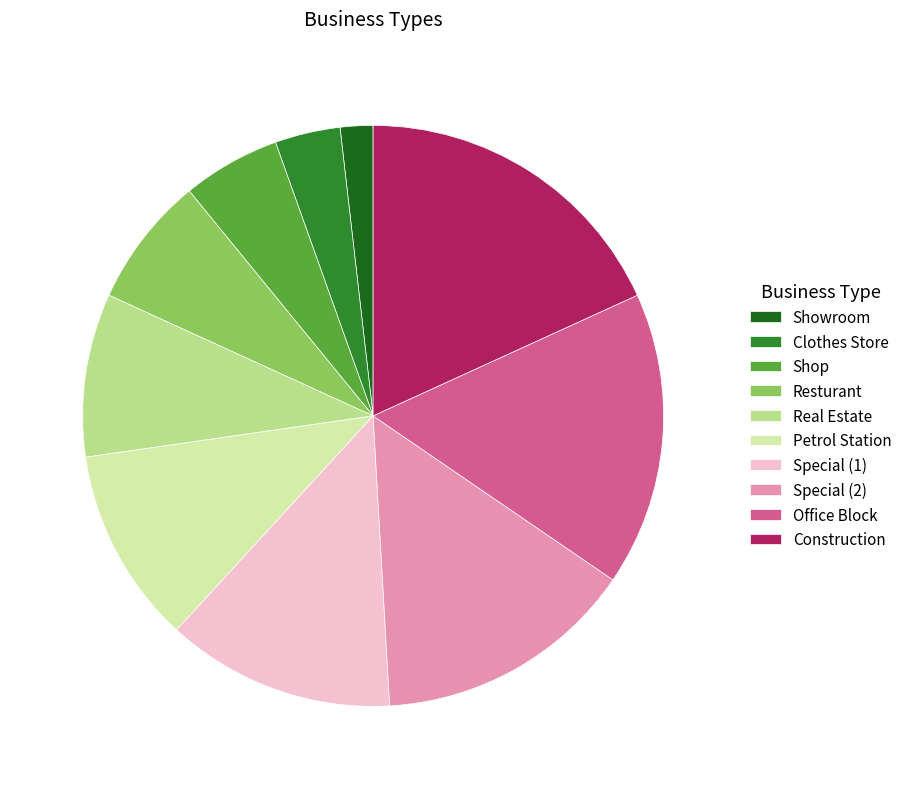

The Office Block slice represents 26% of the pie. True or false?

False